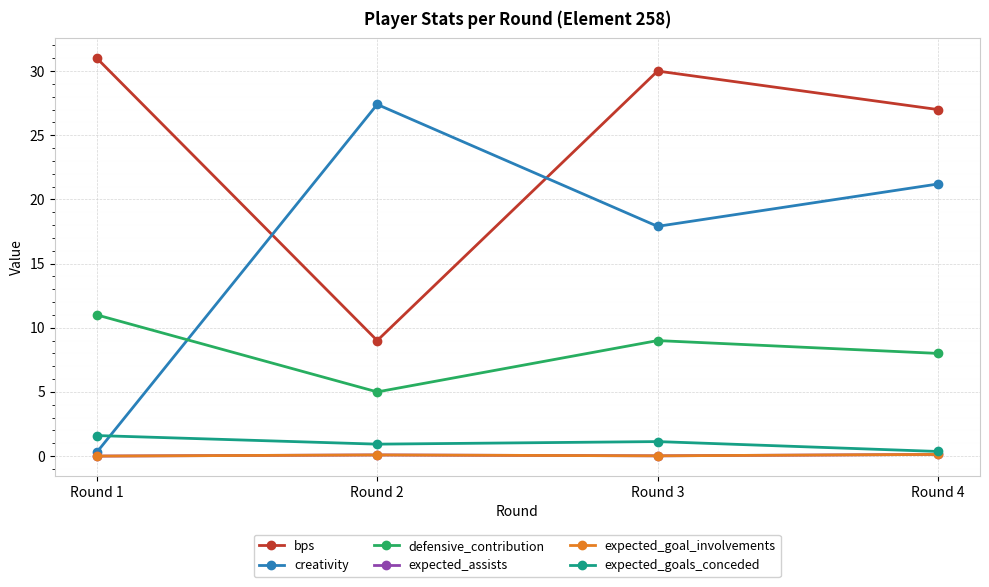

True or false: bps and expected_goals_conceded intersect in this chart.

False